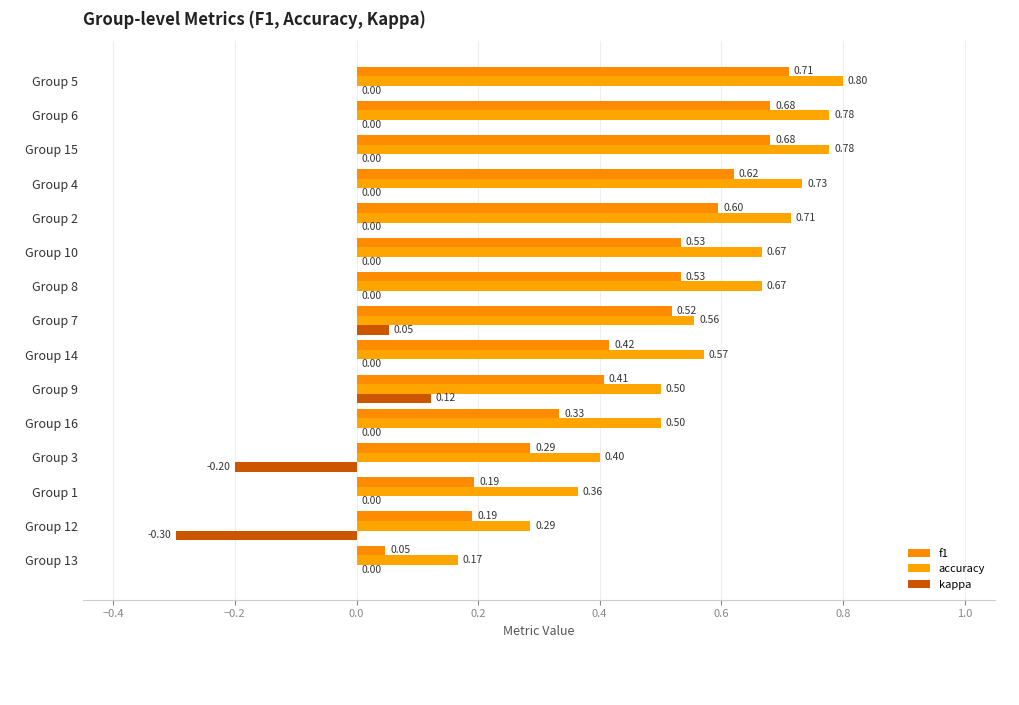

What are all the series names shown in the legend?

f1, accuracy, kappa